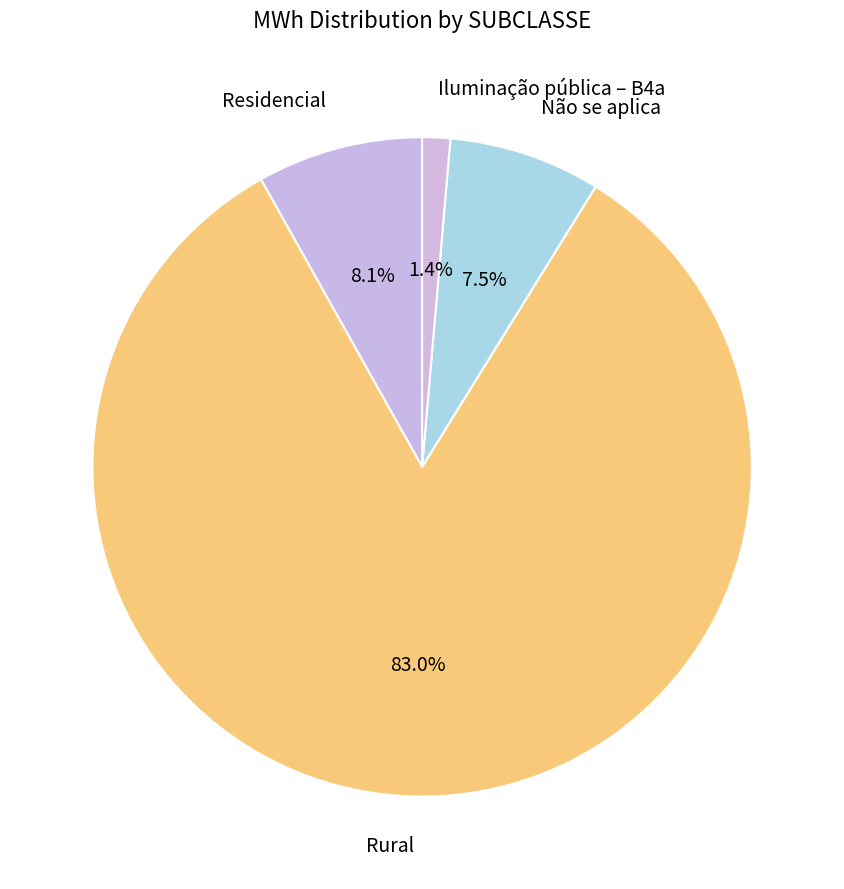

To the nearest percent, what is the average slice percentage?

25%